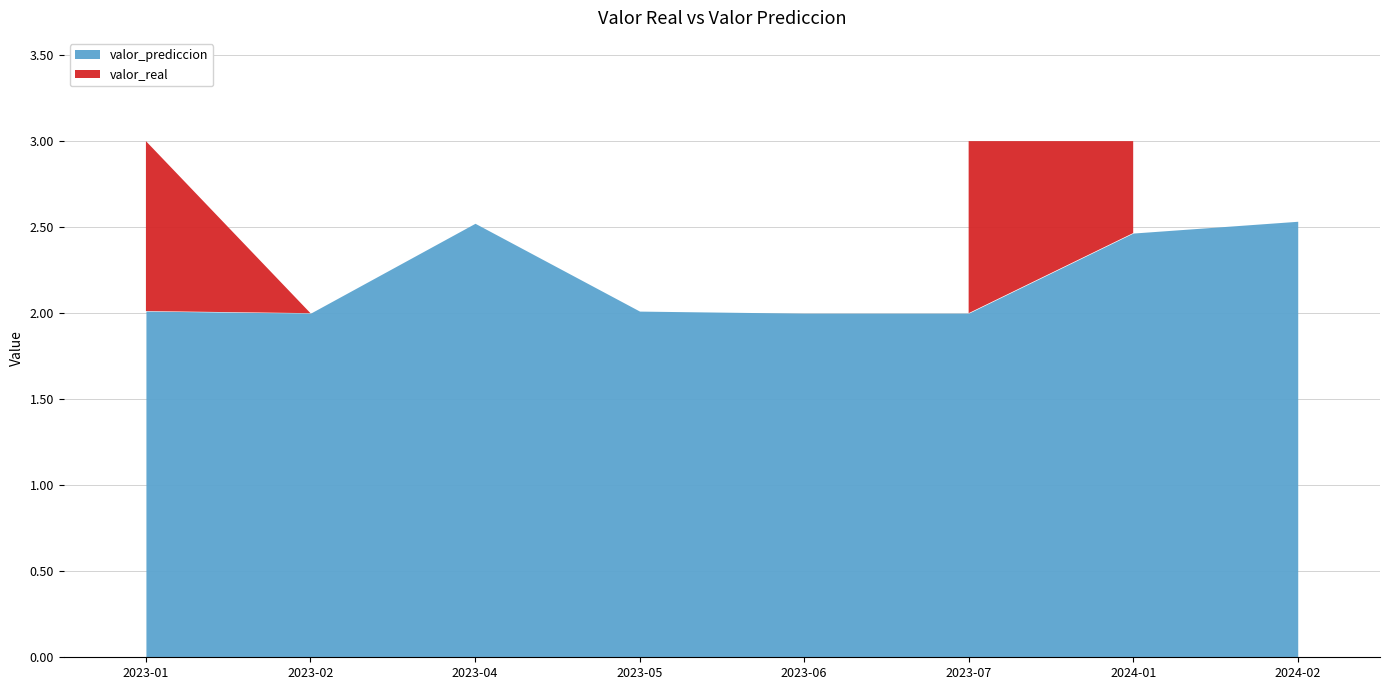

Is it true that valor_real equals 2.0 at 2023-05?

True